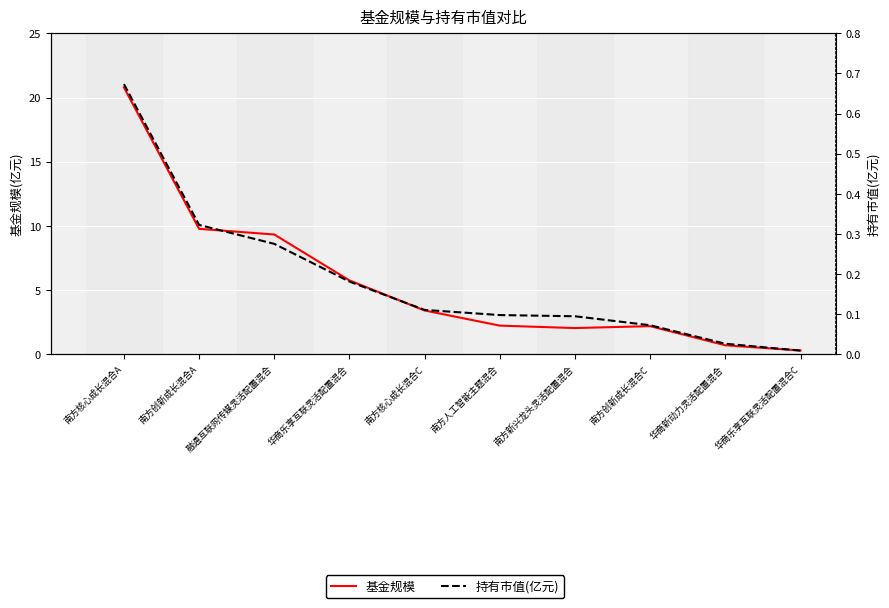

Which has a higher value, 南方创新成长混合A or 华商乐享互联灵活配置混合?

南方创新成长混合A